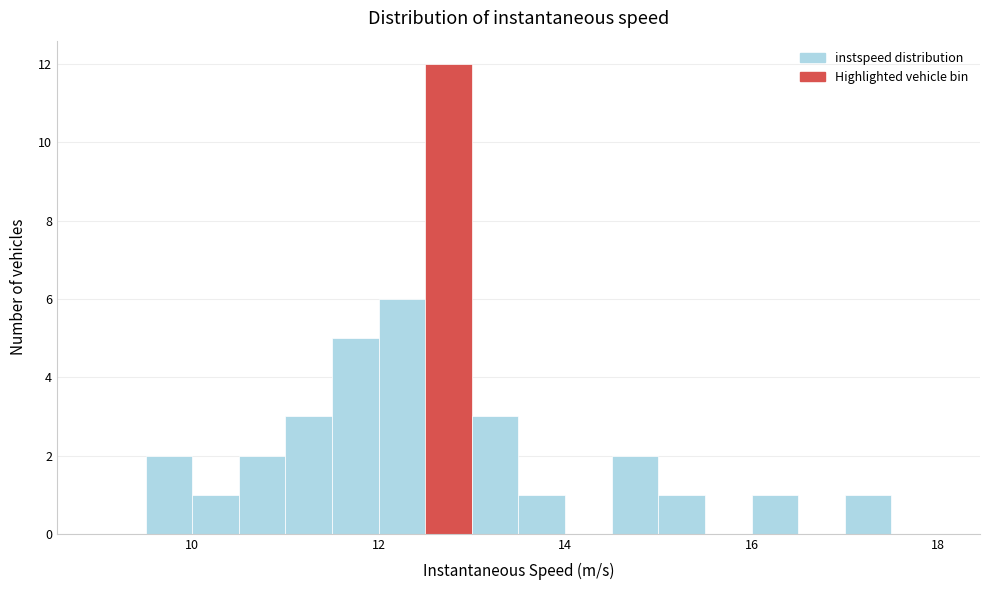

Around what value on the x-axis is the tallest bar? Give the approximate position of its centre, as read against the axis.

12.8